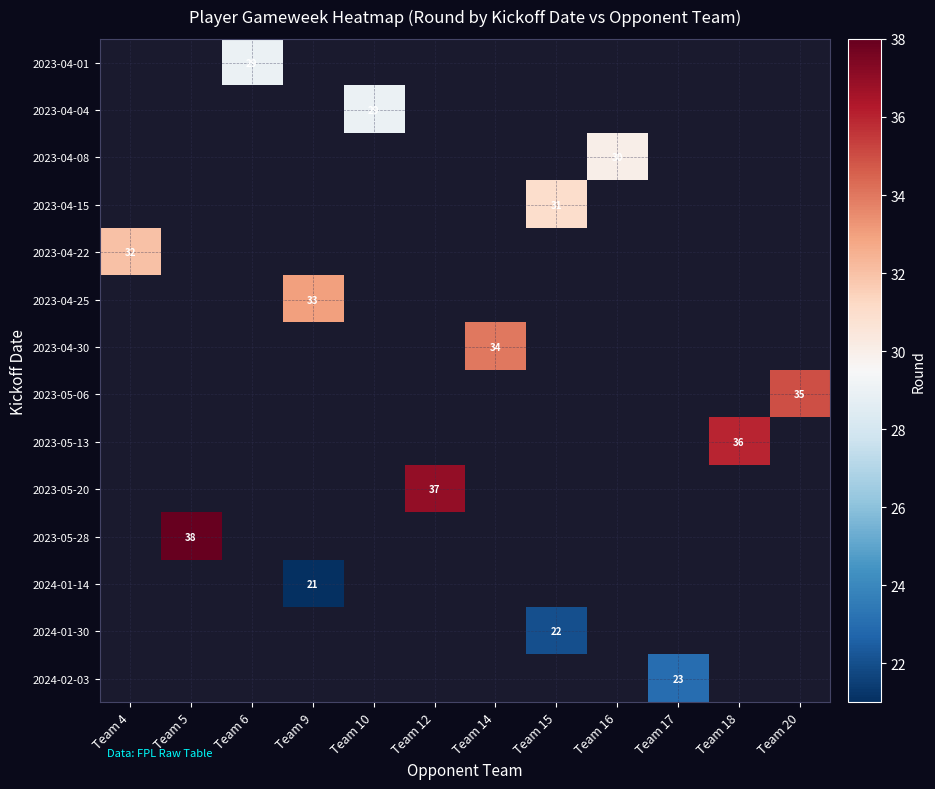

How many values in 2023-05-06 are above zero?

1